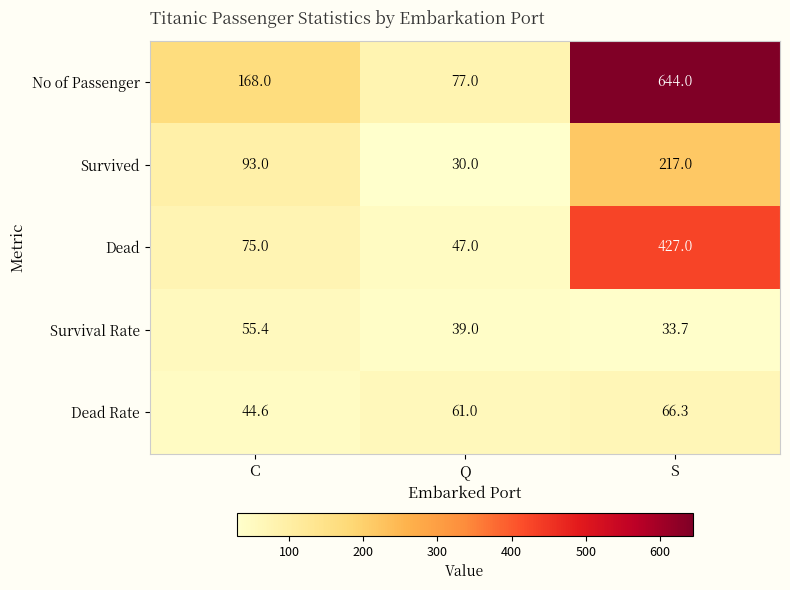

What is the difference between the maximum and minimum values in the Dead series?

380.0